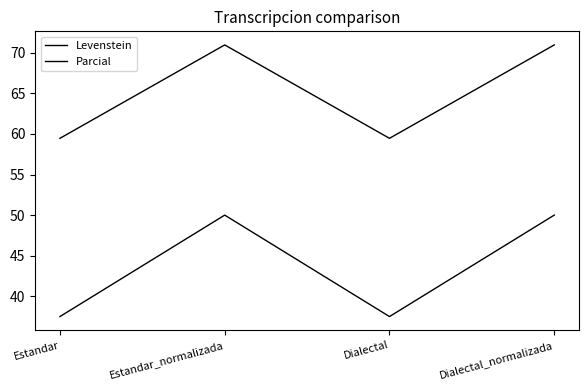

At how many categories does at least one series exceed 61?

2